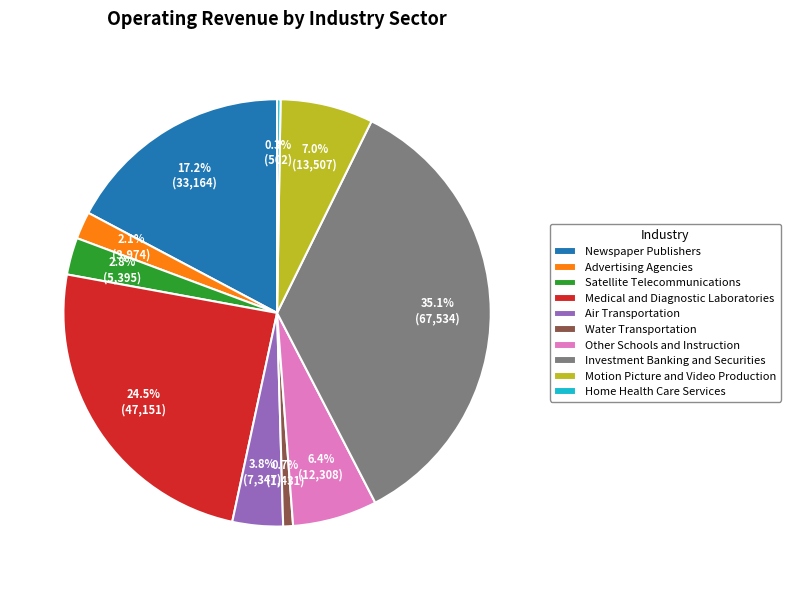

Which has a higher value, Satellite Telecommunications or Newspaper Publishers?

Newspaper Publishers